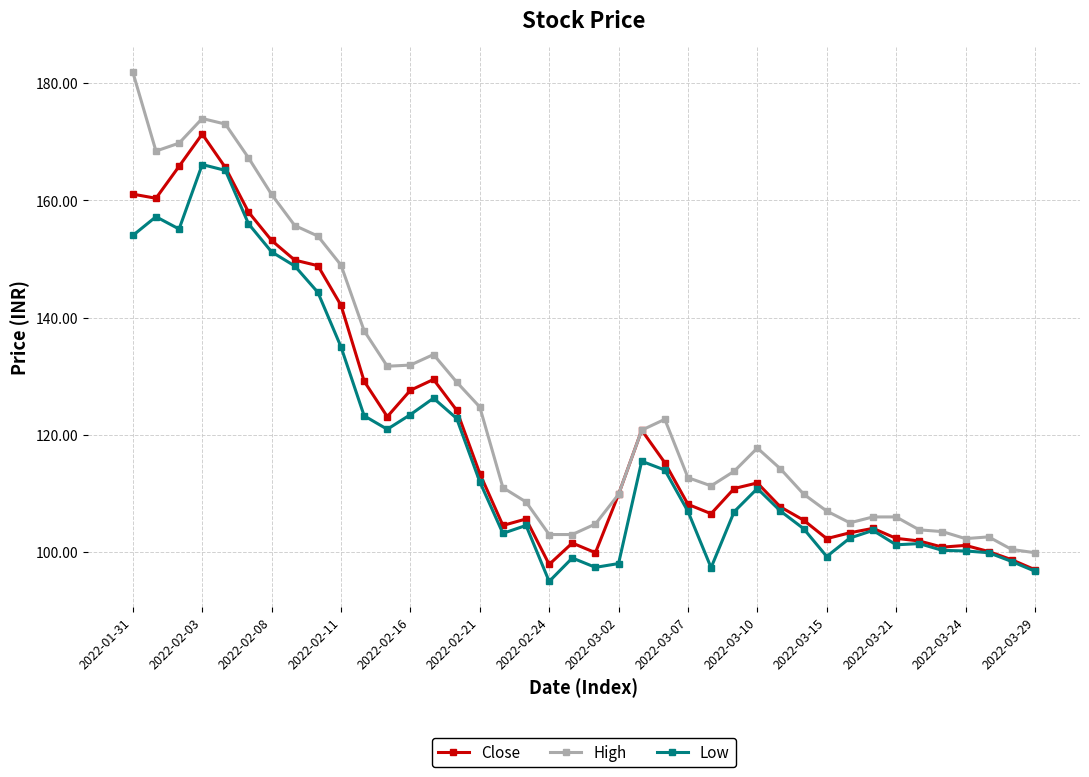

Which series has the widest spread of values?

High